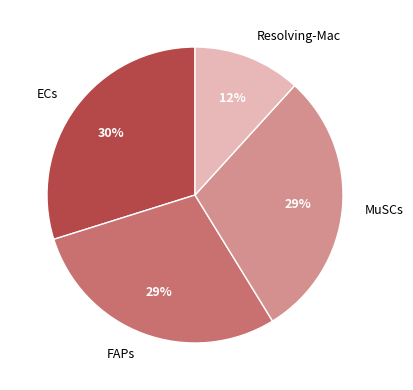

To the nearest percent, what portion does ECs represent?

30%